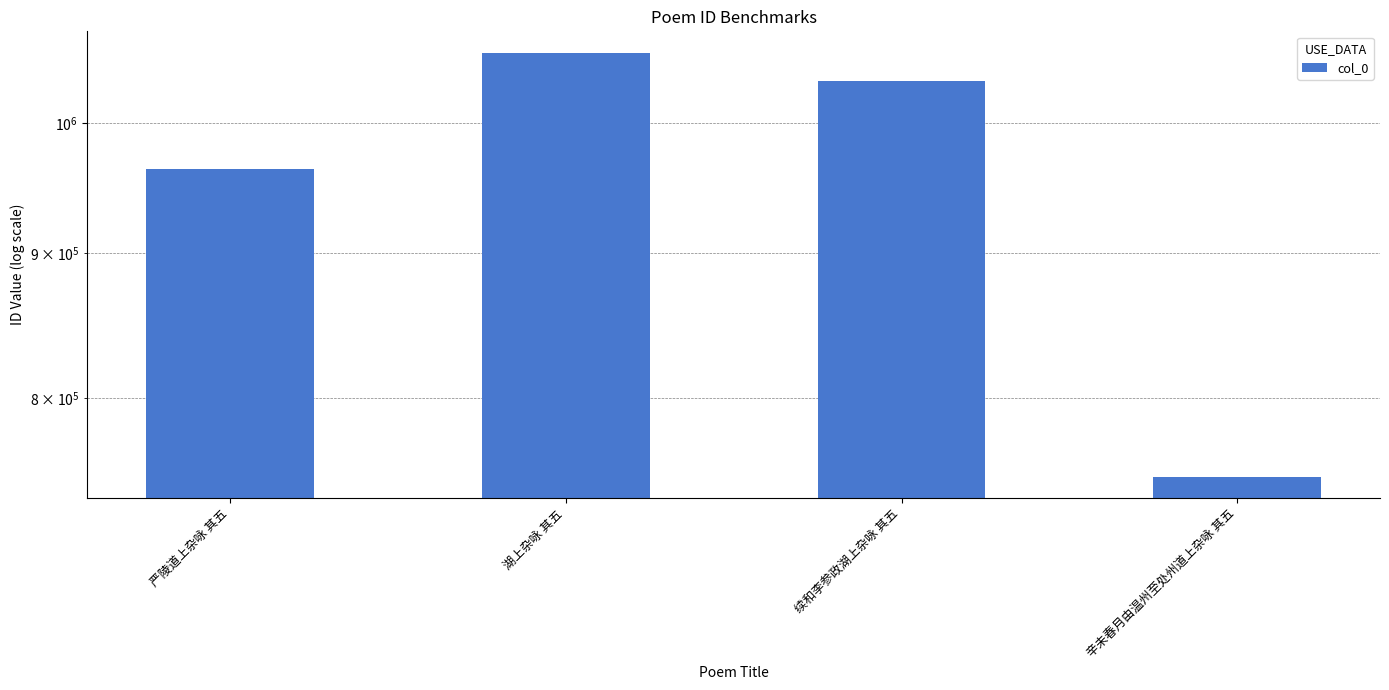

At which category does the chart reach its peak across all series?

湖上杂咏 其五